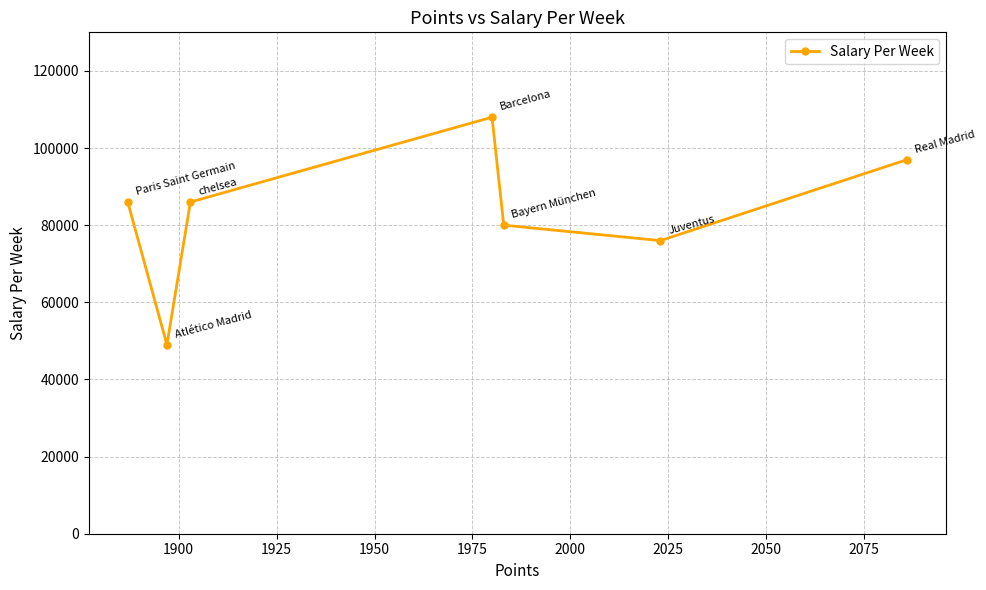

Does the chart have visible grid lines?

Yes